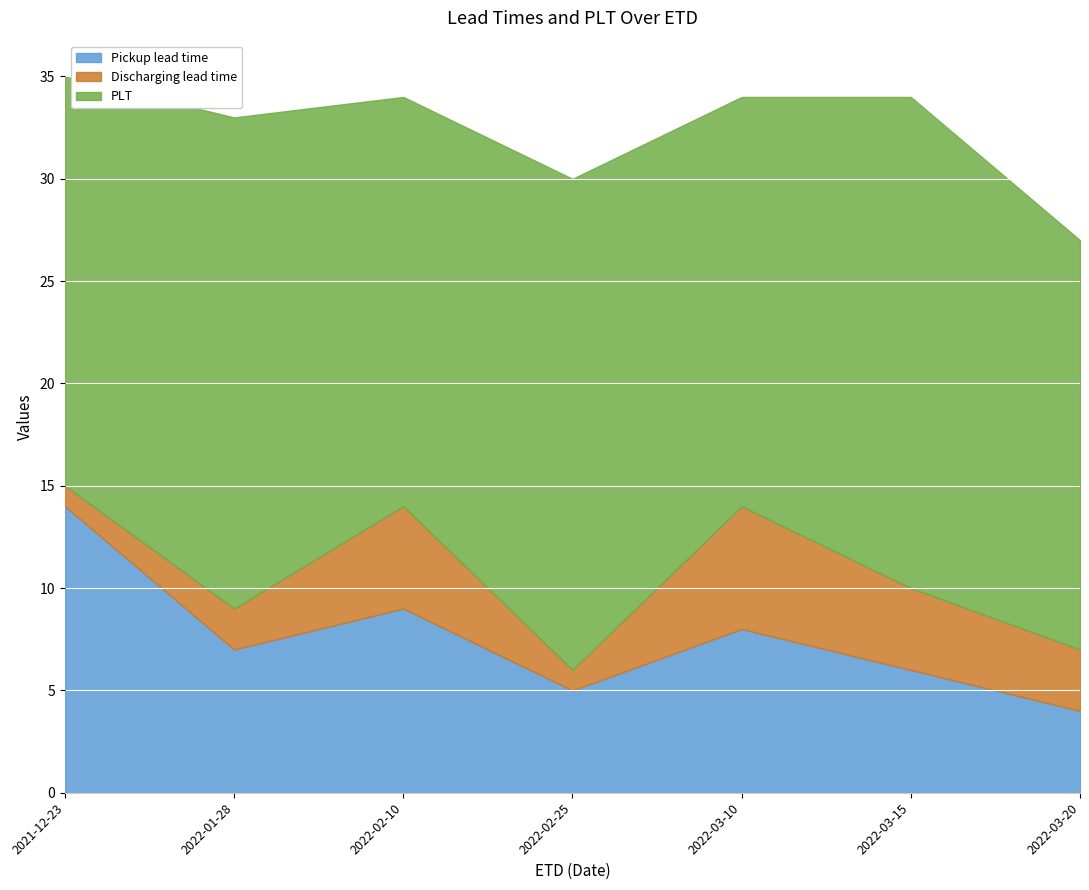

Which category has the highest value across all series?

2022-01-28